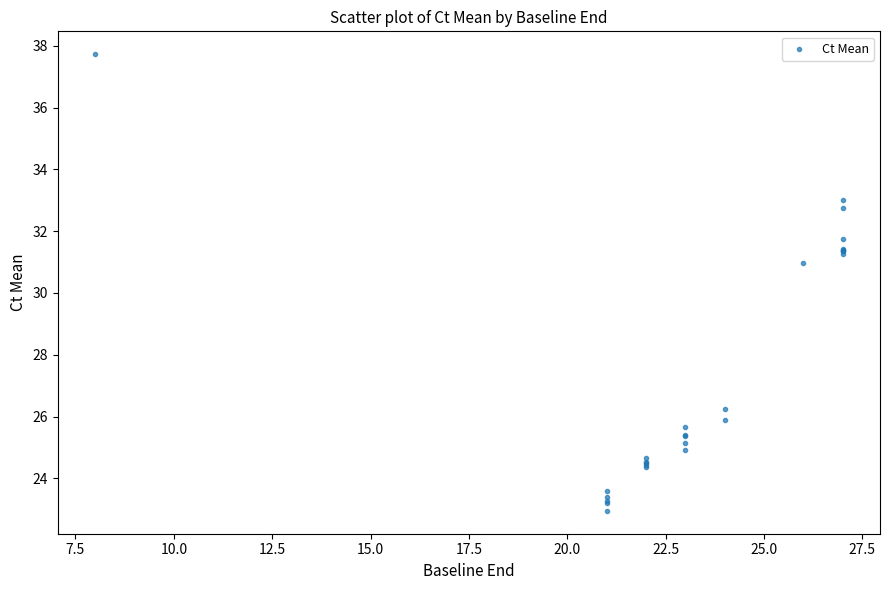

What Y value in the scatter plot is closest to 30?

31.0